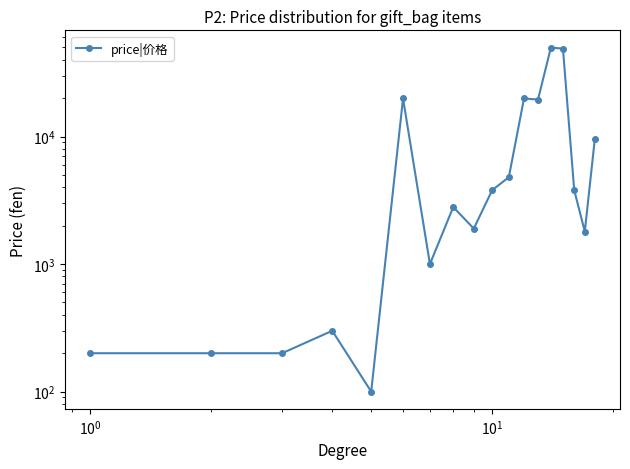

What is the difference between the maximum and second lowest values?

49700